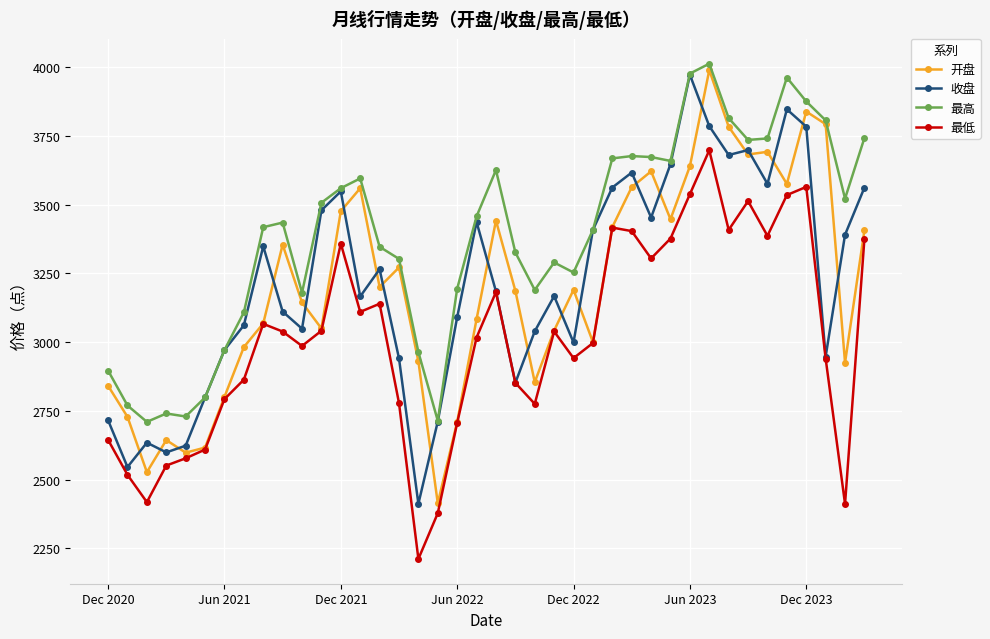

Rank the series by their maximum value, from lowest to highest.

最低, 收盘, 开盘, 最高